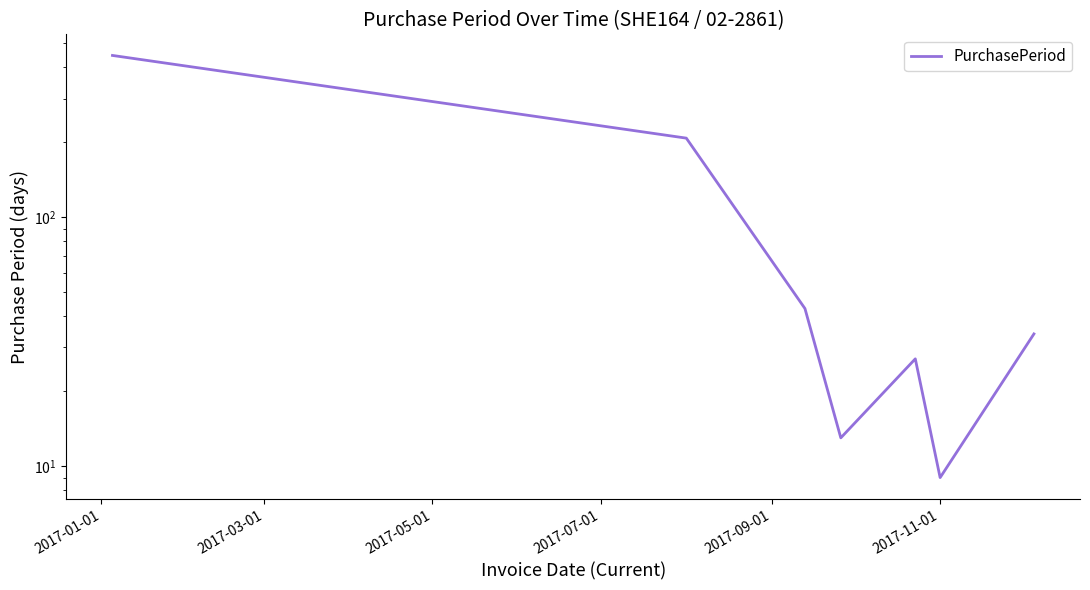

How many series are shown in this chart?

1